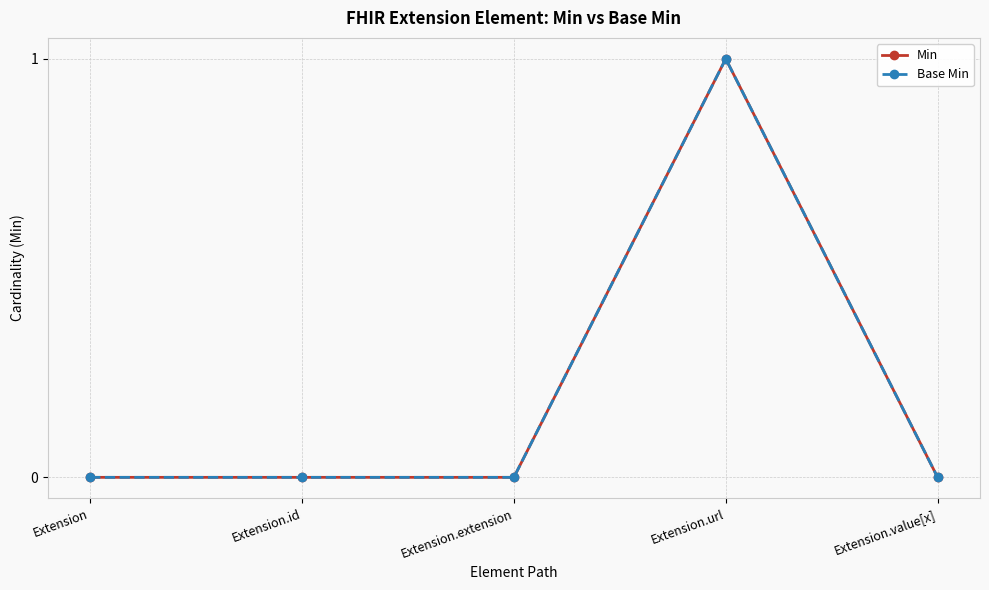

Which has a higher value, Extension.url or Extension.value[x]?

Extension.url